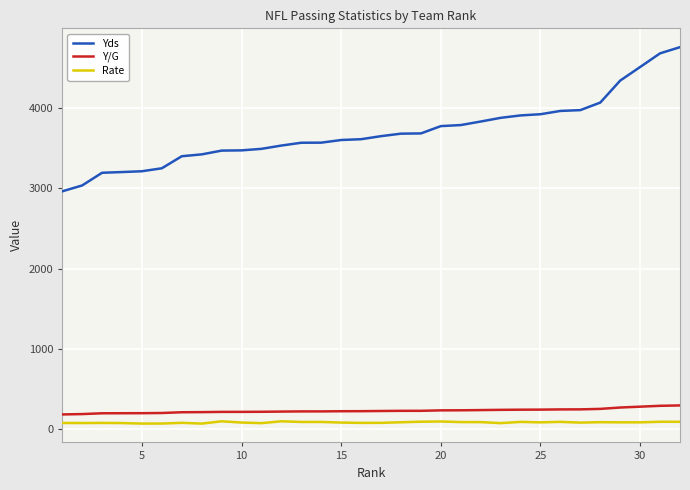

How many series are shown in this chart?

3